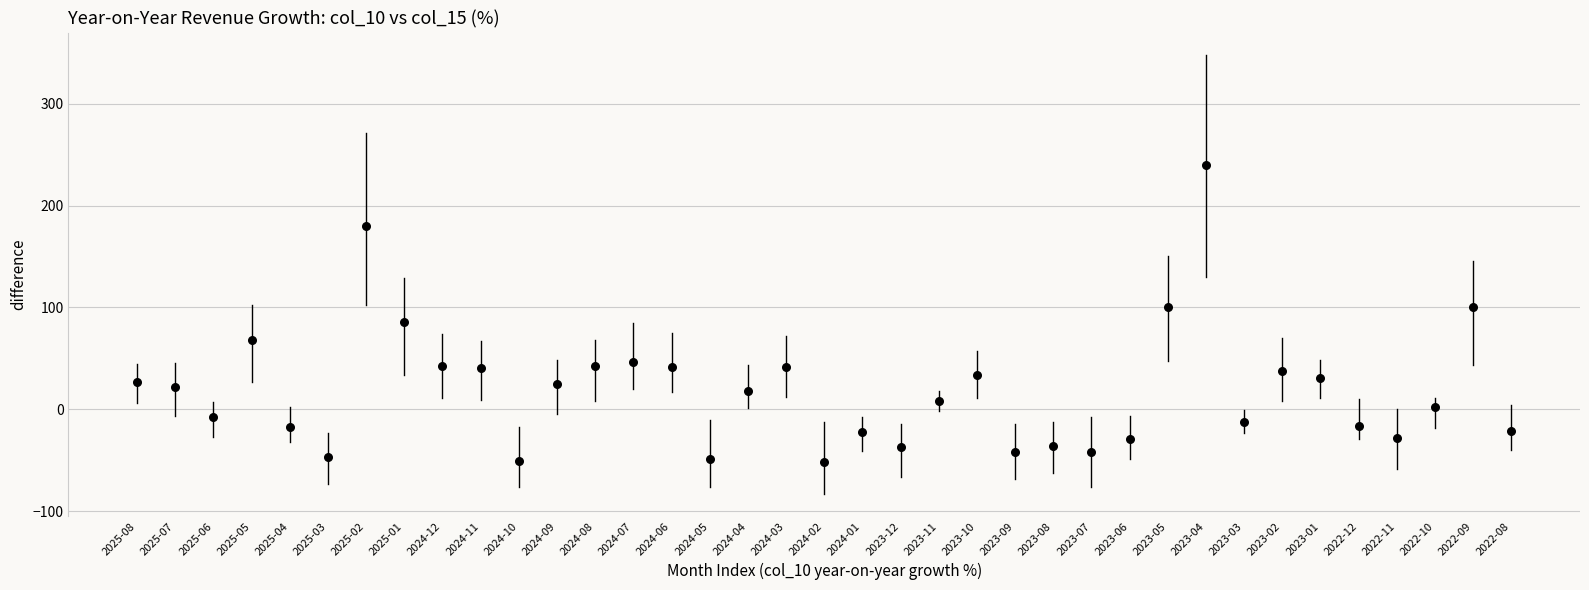

What is the range of Y values (max minus min)?

290.6